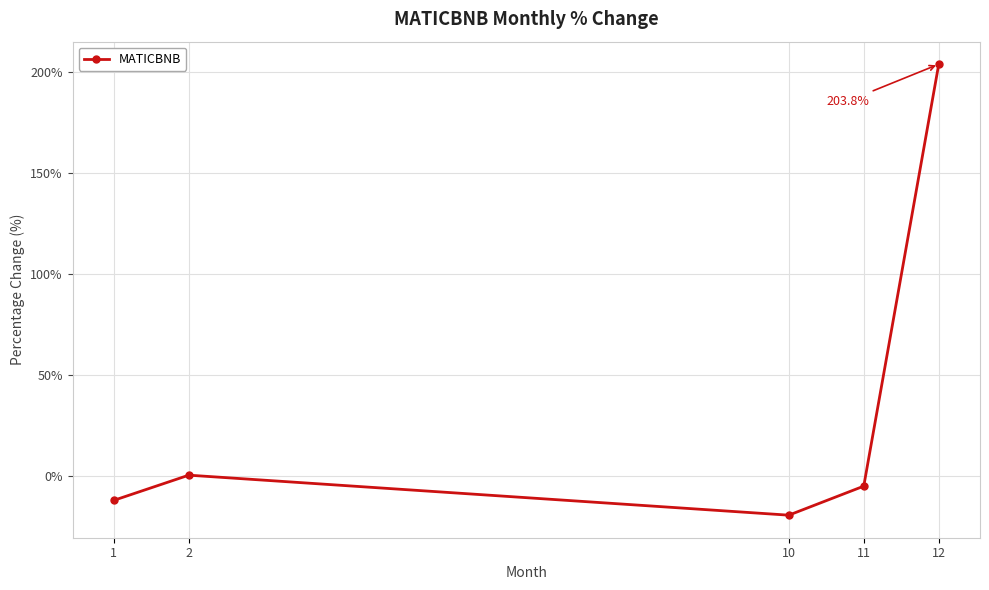

Which has a higher value, 1 or 11?

11